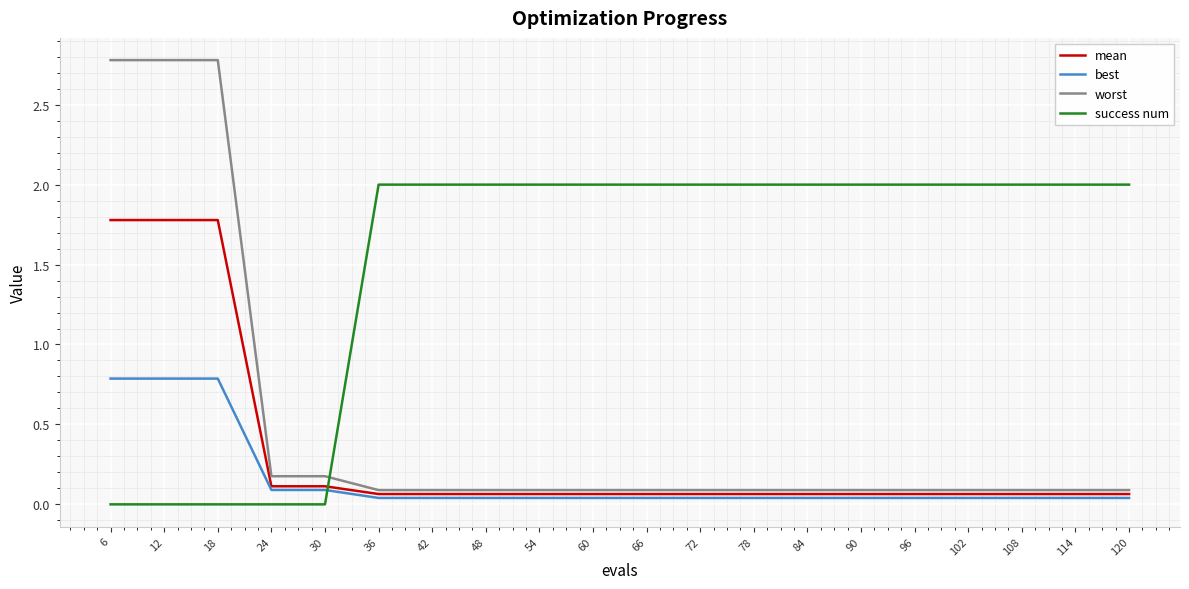

Which series has the widest spread of values?

worst